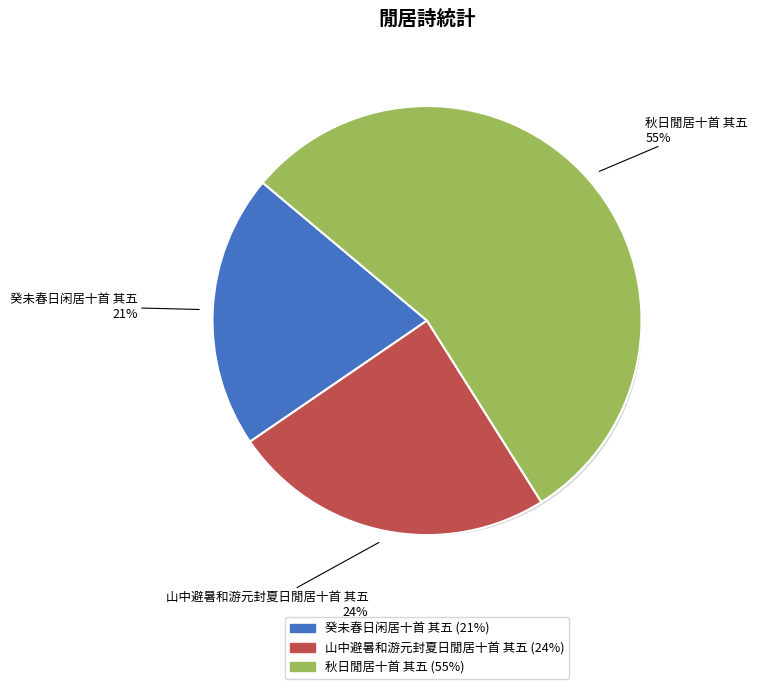

Count the number of slices in the pie.

3